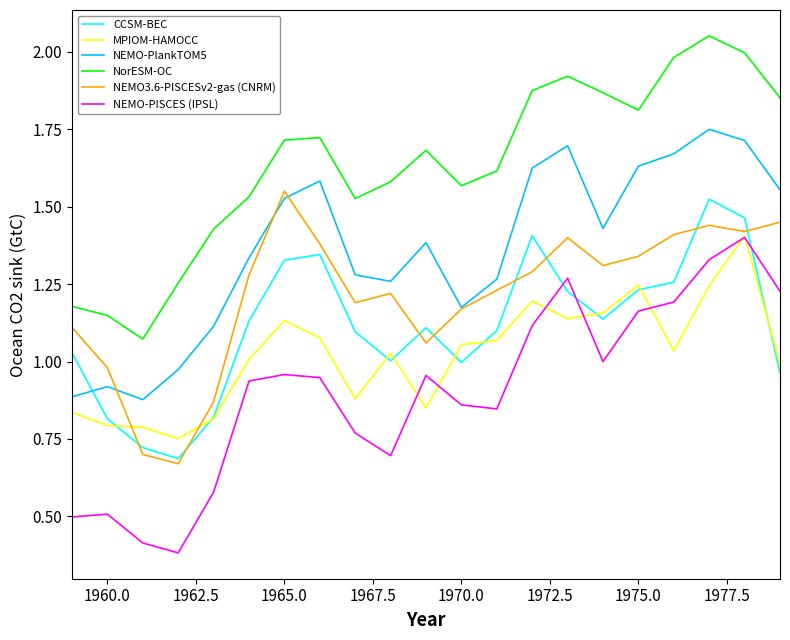

True or false: CCSM-BEC and NorESM-OC intersect in this chart.

False